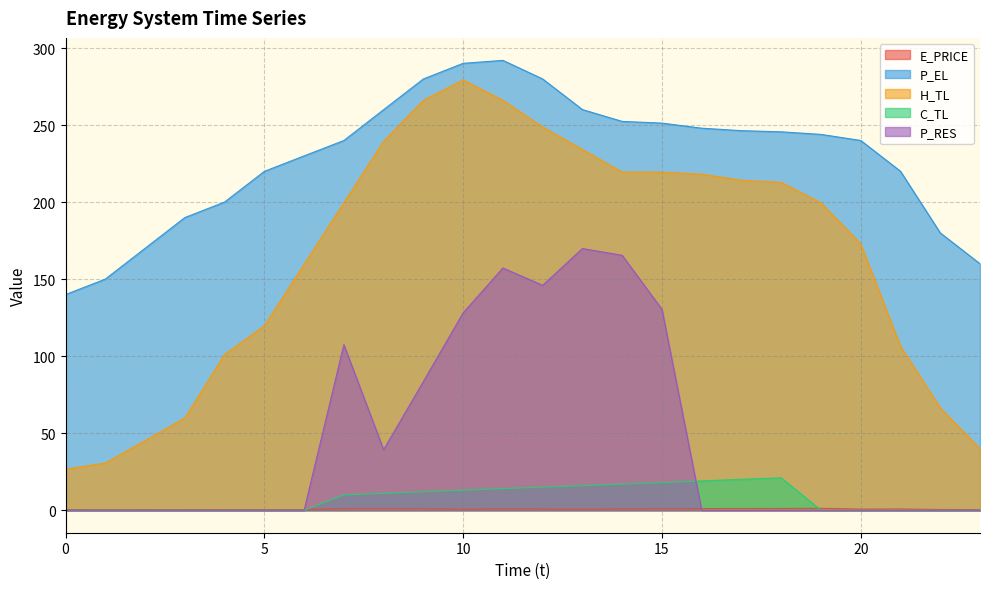

At which category does E_PRICE reach its first local peak?

4